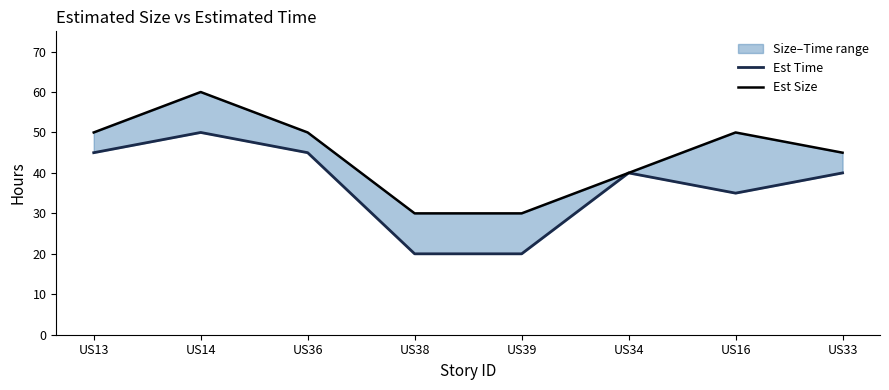

Reading left to right, what are all the values shown in this chart?

Est Time: 45	50	45	20	20	40	35	40
Est Size: 50	60	50	30	30	40	50	45